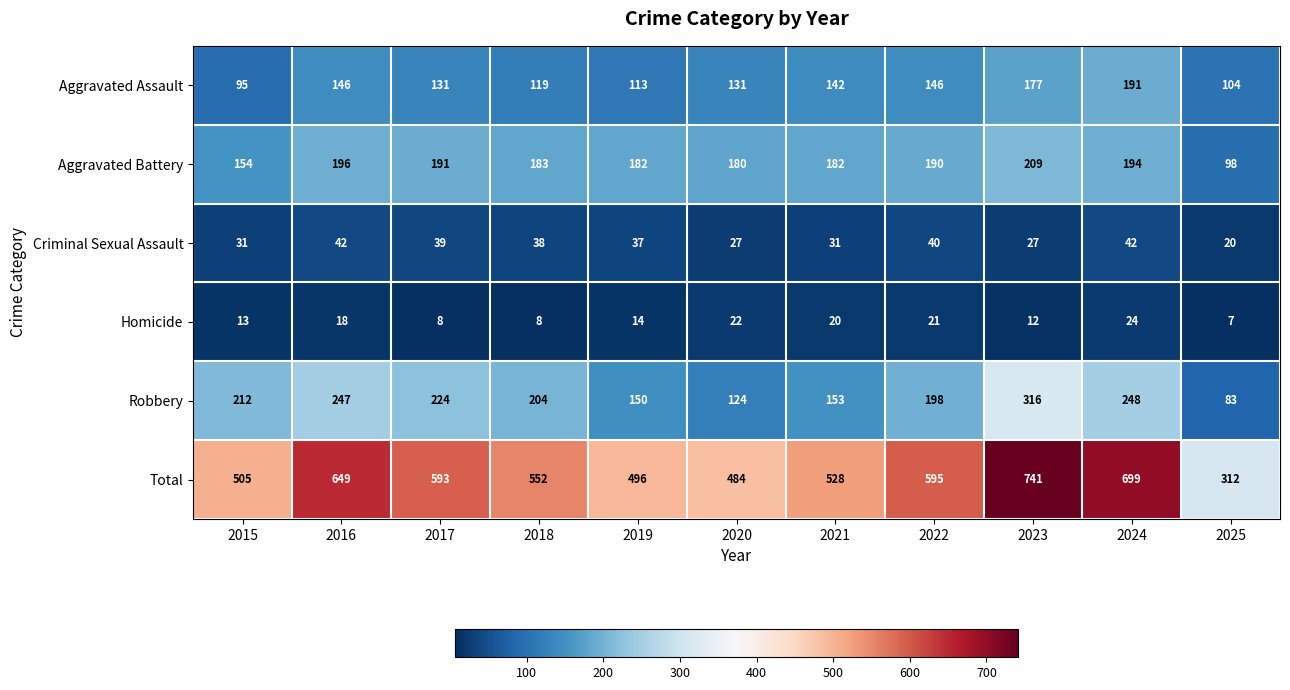

Where does the Robbery series first go above 204?

2015